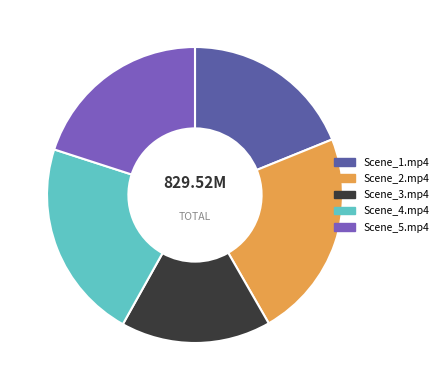

Which slice is the smallest?

Scene_3.mp4